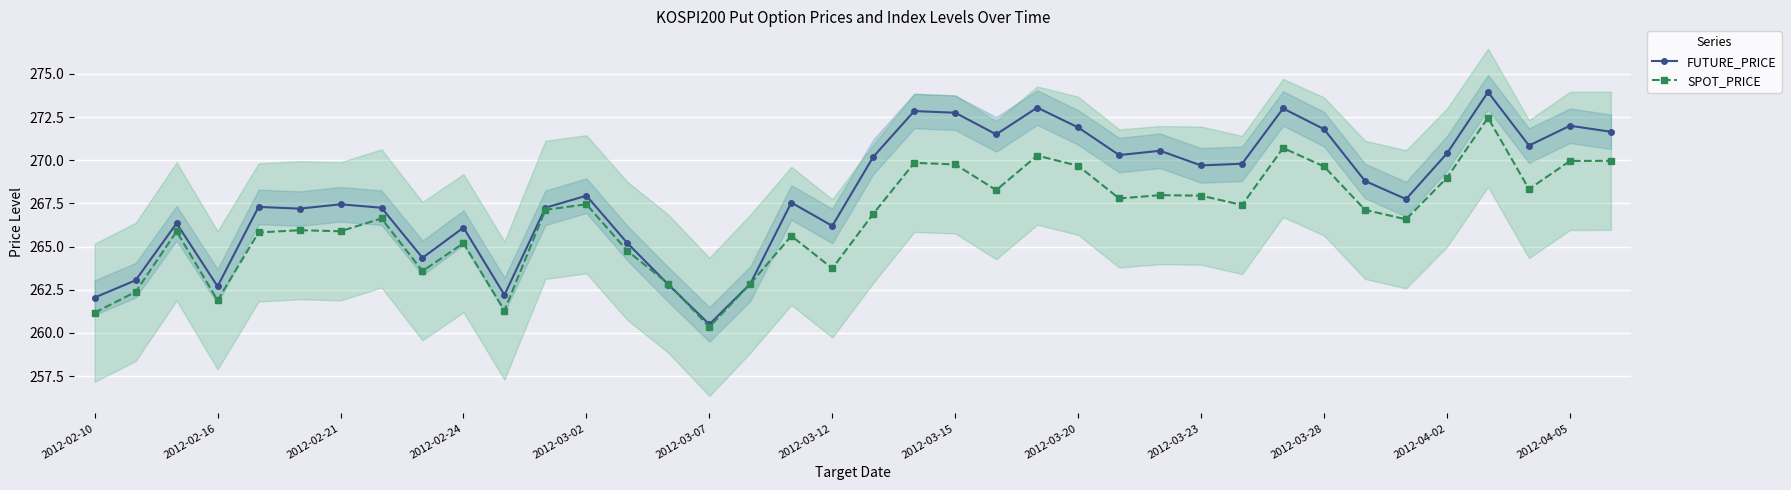

Is it true that SPOT_PRICE equals 394.0 at 2012-04-02?

False